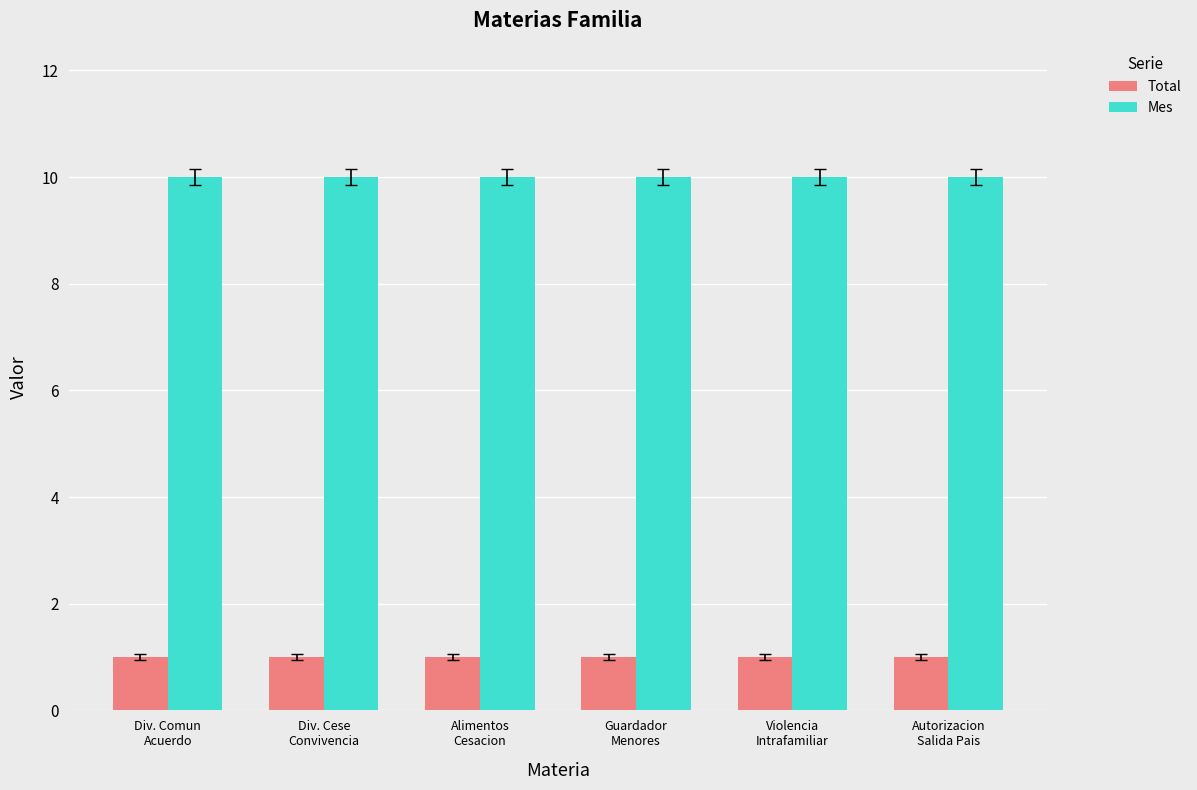

How many series are shown in this chart?

2